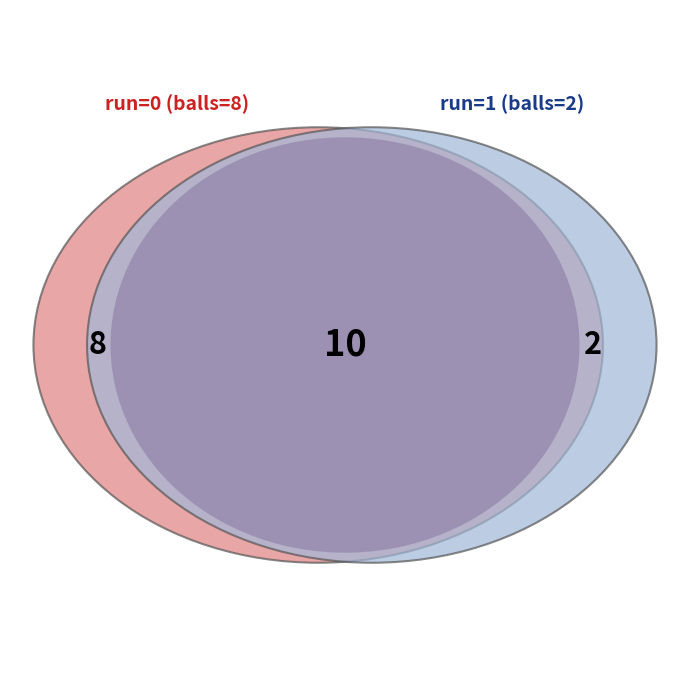

To the nearest percent, what portion does 0 represent?

80%